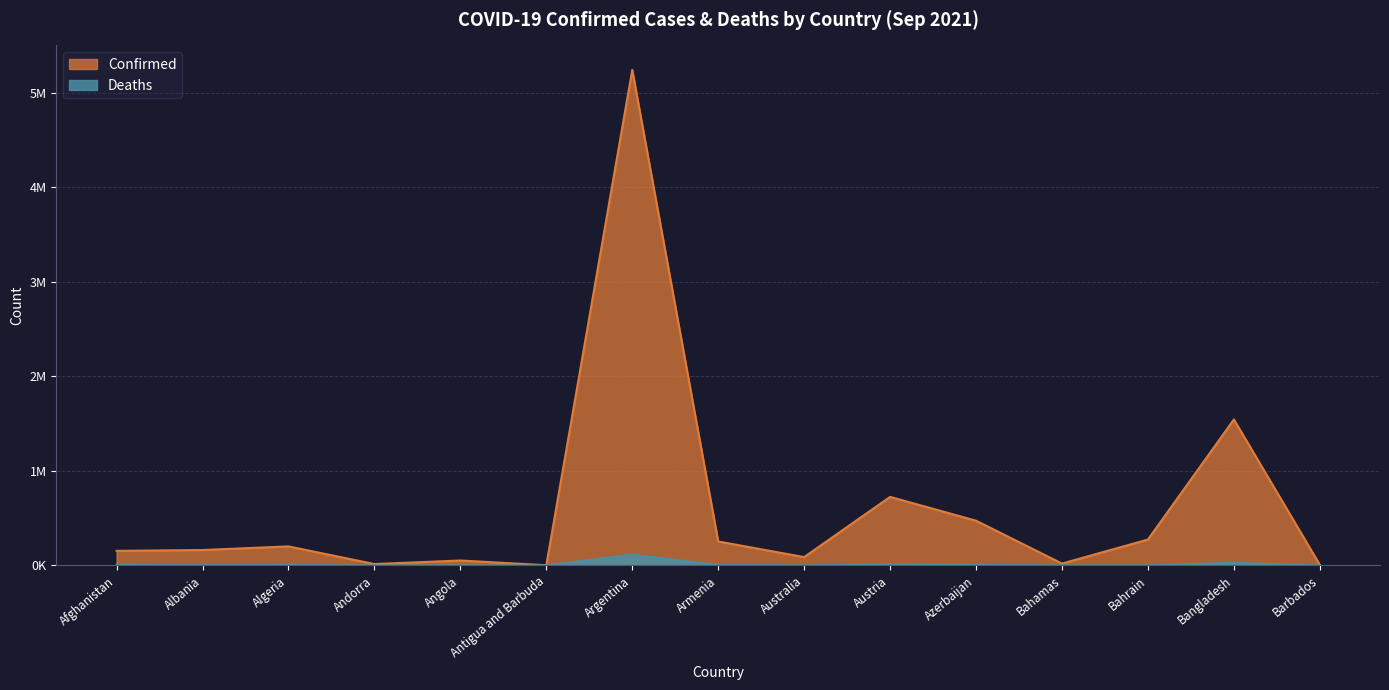

What is the difference between the second highest and minimum values in the Confirmed series?

1541635